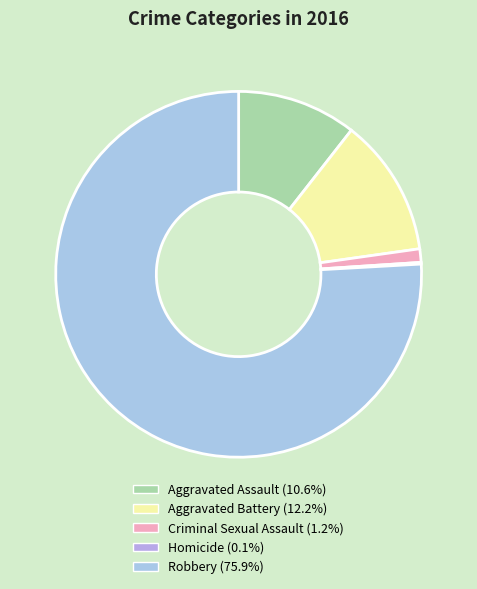

Is there a majority slice in this chart?

Yes